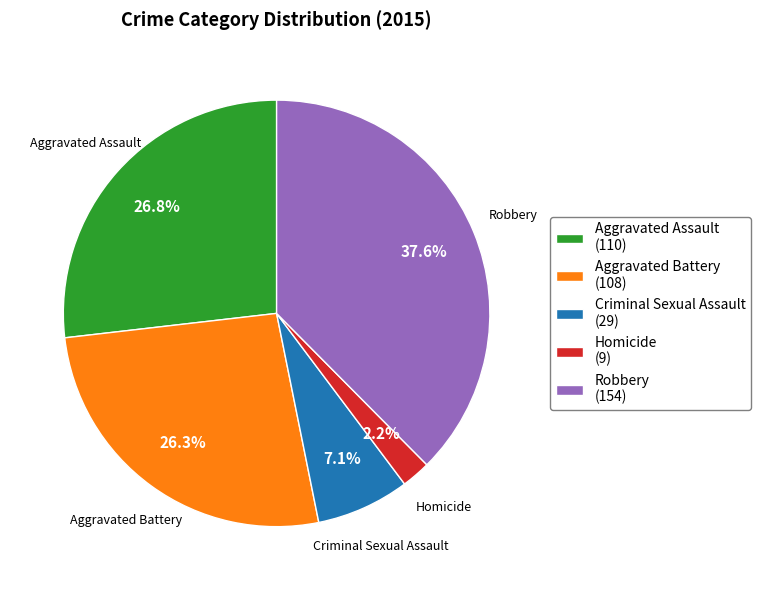

To the nearest percent, what percentage of the pie is Aggravated Battery?

26%